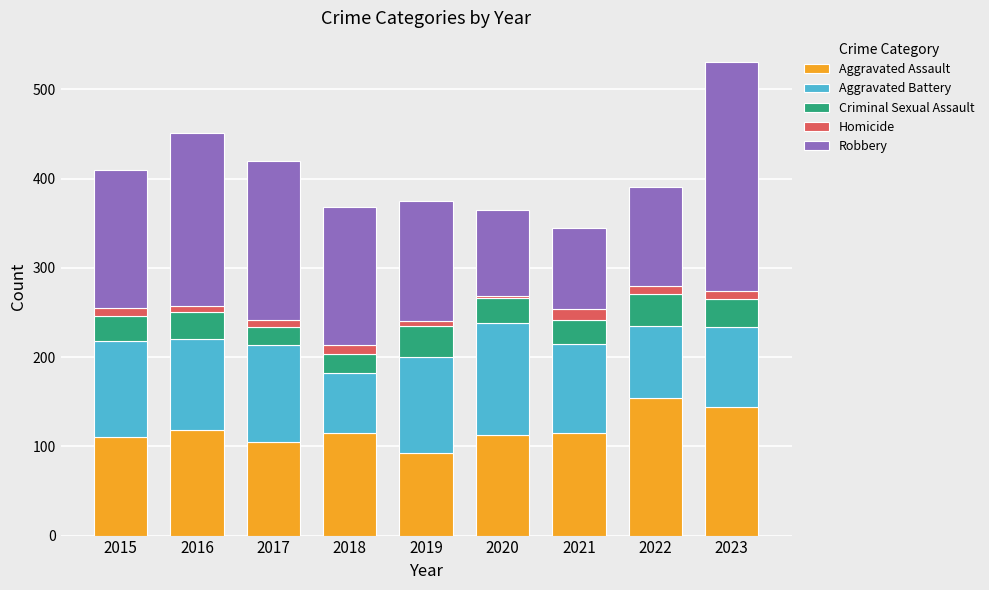

Are the bars grouped side by side (vs. stacked)?

No